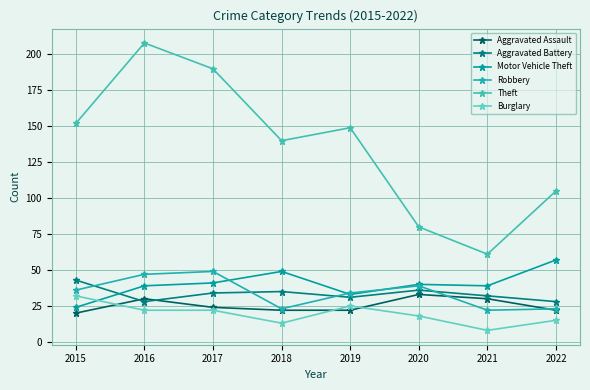

True or false: Theft has more than 2 points higher than both neighbors.

False